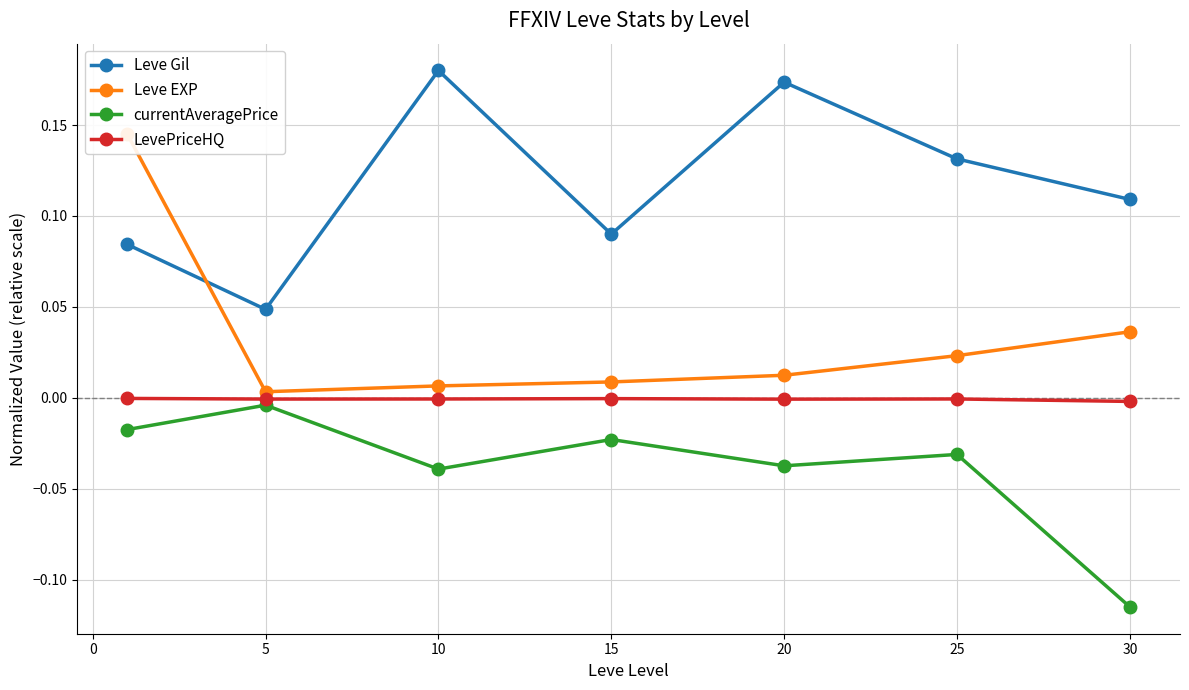

True or false: Leve Gil has more than 2 points higher than both neighbors.

False